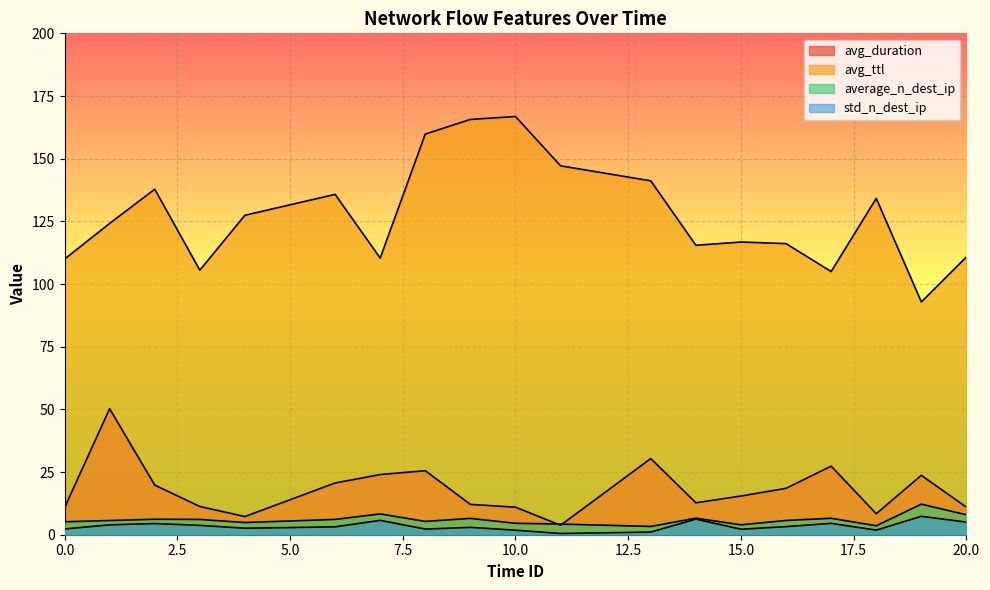

What is the lowest value of the avg_ttl series?

92.9